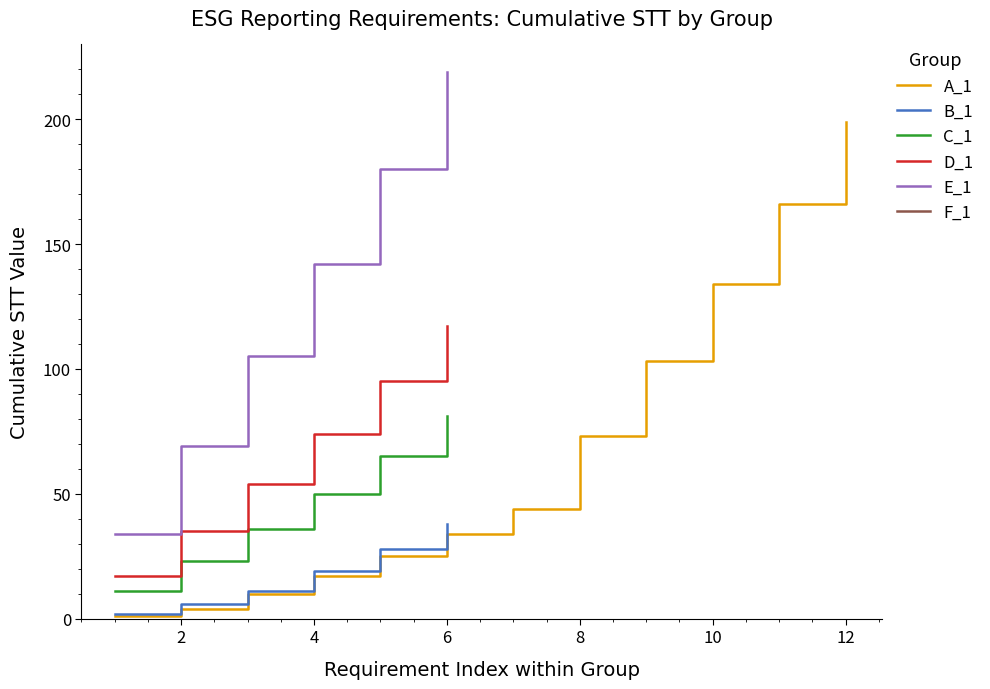

What is the difference between the maximum and minimum values in the C_1 series?

70